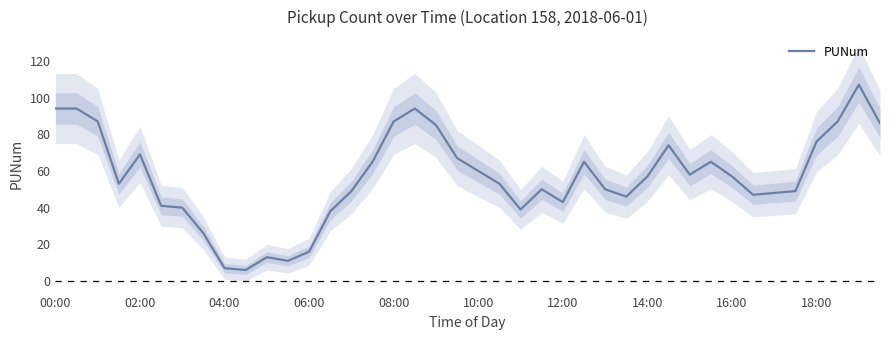

What is the maximum value for PUNum?

107